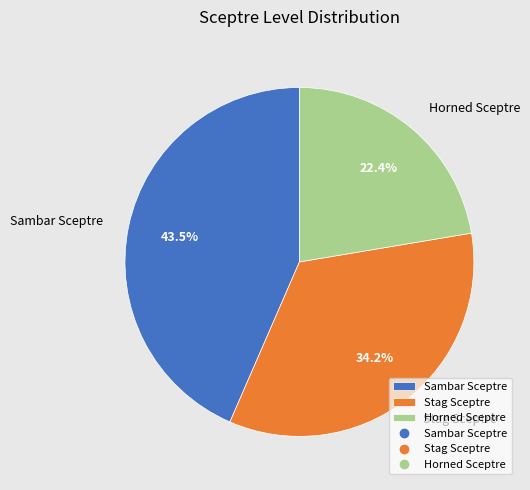

Is there any slice that represents more than half of the pie?

No